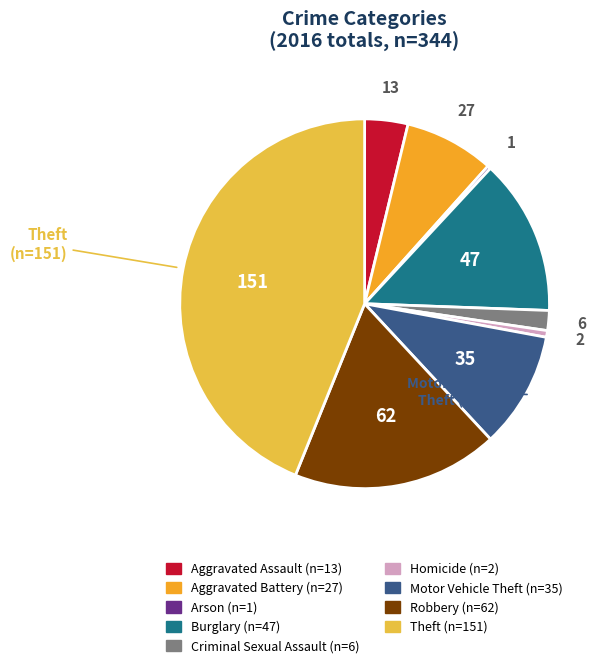

Is there any slice that represents more than half of the pie?

No